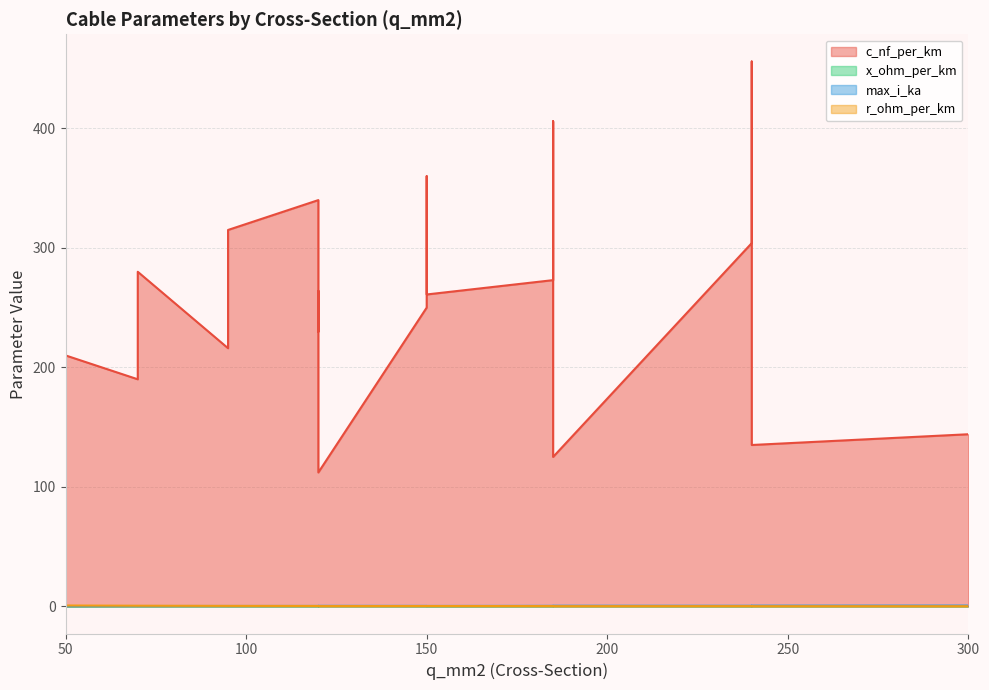

Reading left to right, list all the values displayed in this chart.

c_nf_per_km: 50=210.0	120=264.0	150=261.0	95=216.0	185=273.0	240=304.0	95=315.0	185=406.0	240=456.0	150=250.0	120=230.0	70=190.0	150=360.0	120=340.0	70=280.0	120=112.0	185=125.0	240=135.0	300=144.0
x_ohm_per_km: 50=0.1	120=0.1	150=0.1	95=0.1	185=0.1	240=0.1	95=0.1	185=0.1	240=0.1	150=0.1	120=0.1	70=0.1	150=0.1	120=0.1	70=0.1	120=0.2	185=0.2	240=0.1	300=0.1
max_i_ka: 50=0.1	120=0.2	150=0.3	95=0.3	185=0.4	240=0.4	95=0.2	185=0.4	240=0.4	150=0.3	120=0.3	70=0.2	150=0.3	120=0.3	70=0.2	120=0.4	185=0.5	240=0.5	300=0.6
r_ohm_per_km: 50=0.6	120=0.2	150=0.2	95=0.3	185=0.2	240=0.1	95=0.3	185=0.2	240=0.1	150=0.2	120=0.3	70=0.4	150=0.2	120=0.3	70=0.4	120=0.2	185=0.1	240=0.1	300=0.1